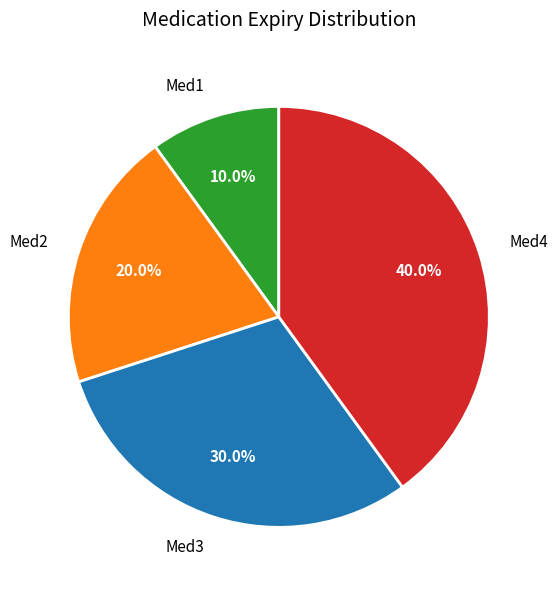

Combined, what portion of the pie is Med2 and Med4?

60.0%